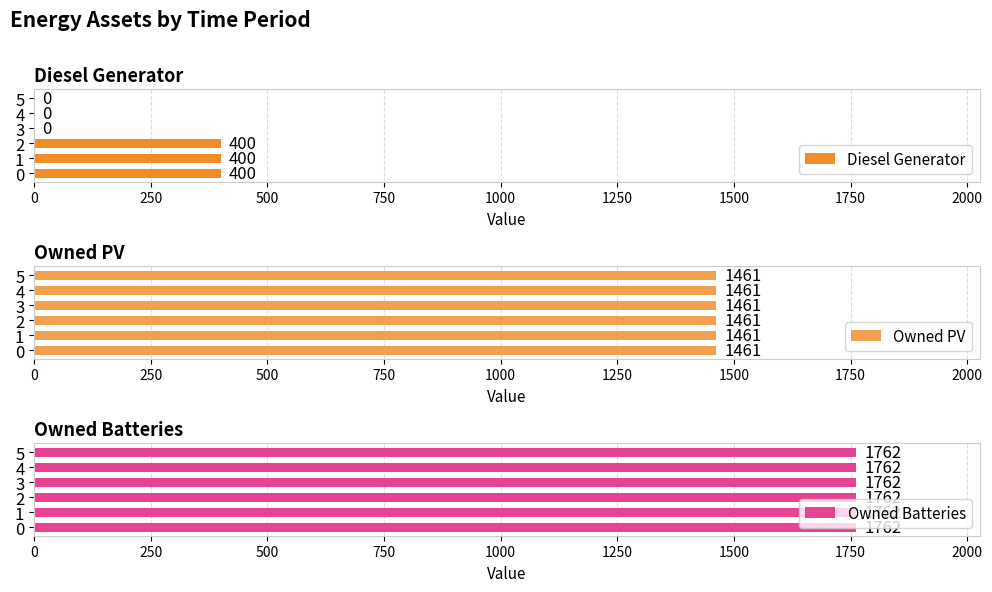

The Diesel Generator series shows 711 at 2. True or false?

False